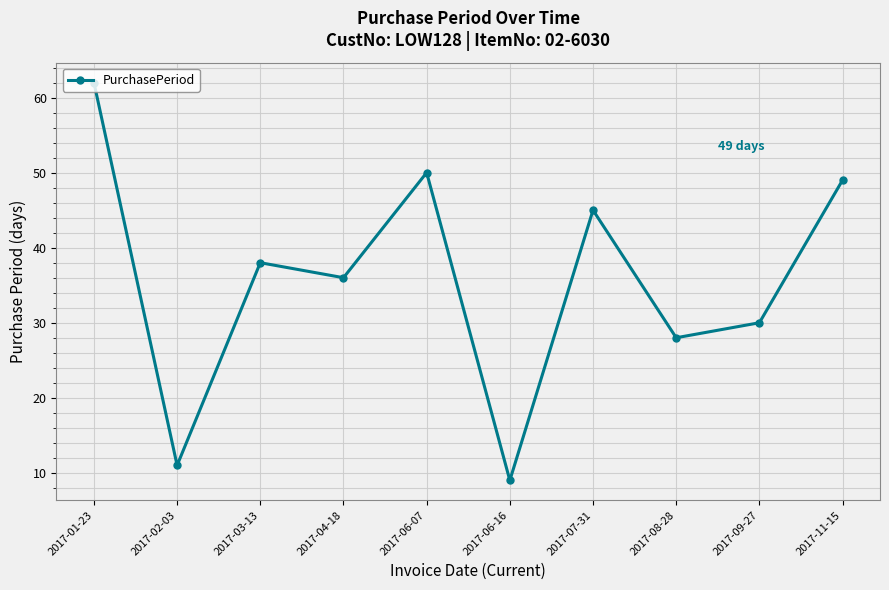

What is the change in value from 2017-02-03 to 2017-07-31?

+34